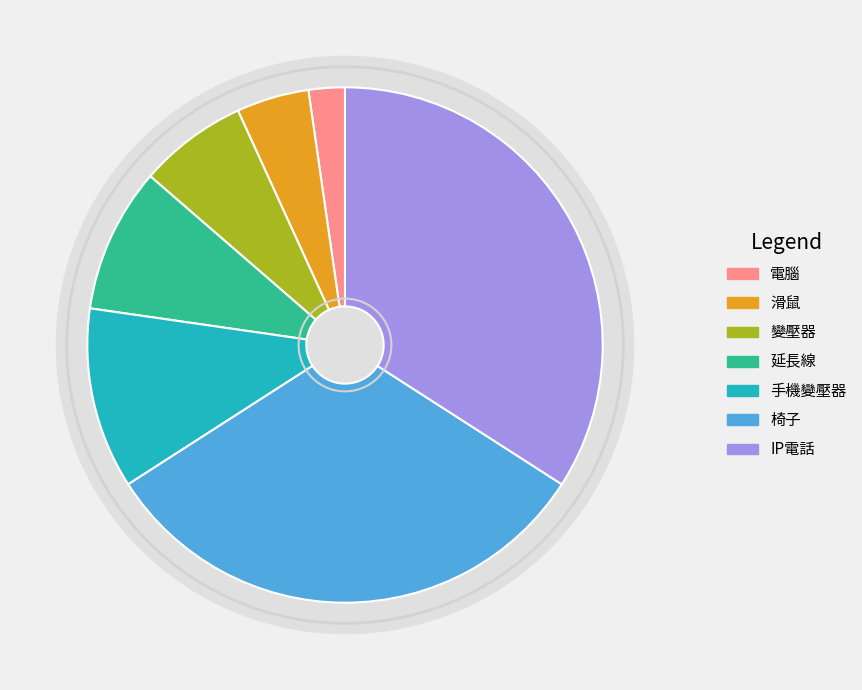

How many segments does this pie chart have?

7